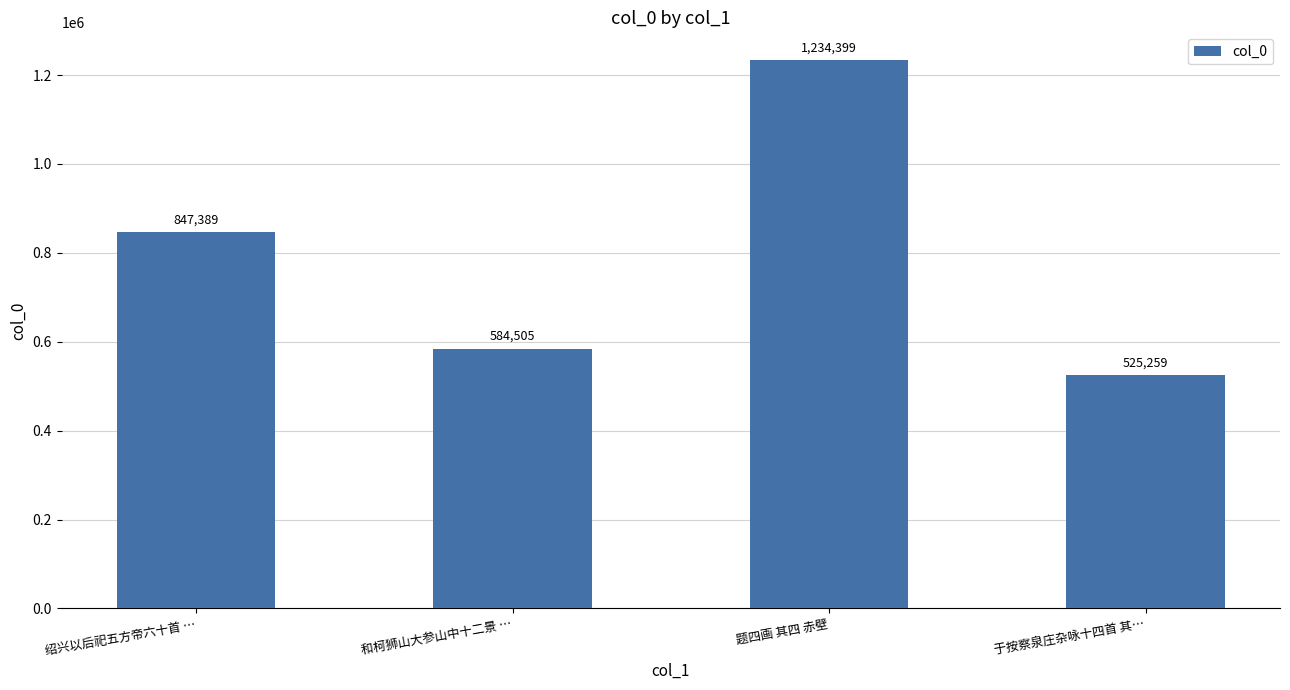

True or false: the data shows 247646 at 绍兴以后祀五方帝六十首 ….

False